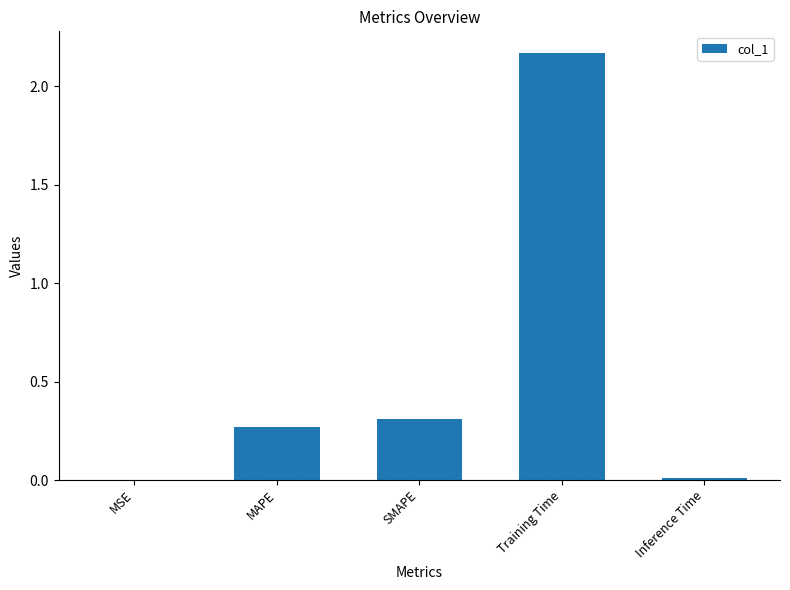

The value at MAPE is 0.4. True or false?

False